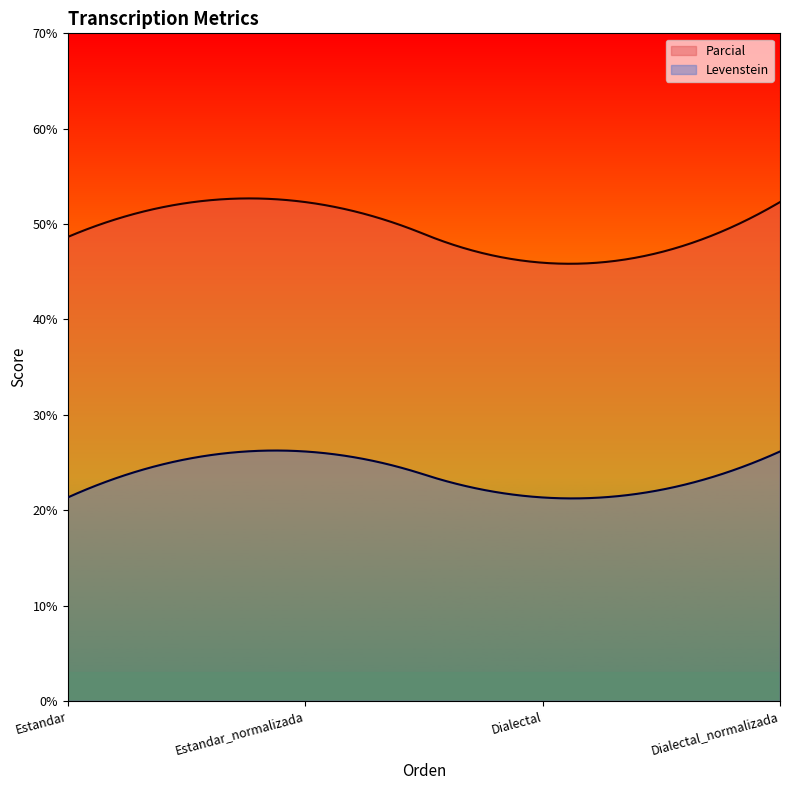

At how many categories does at least one series exceed 32?

300